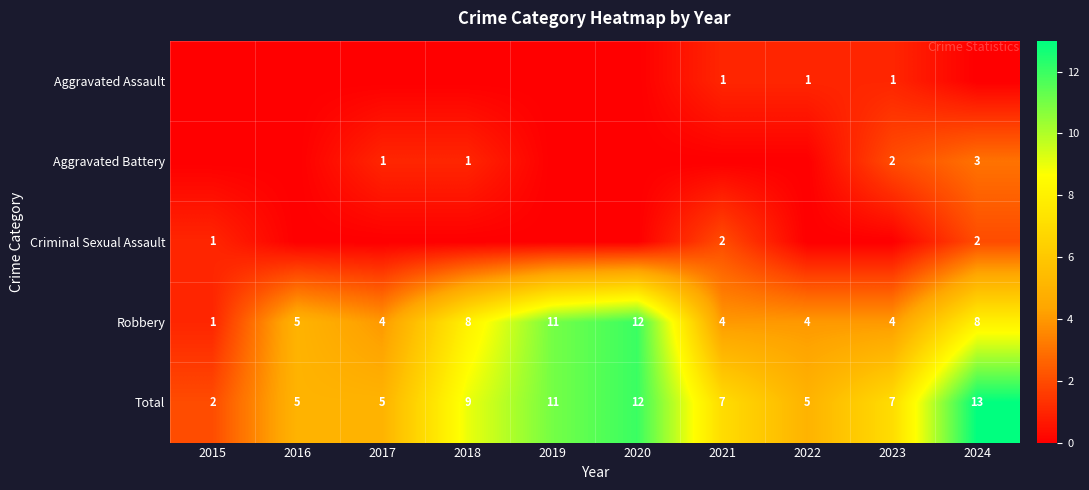

What is the total value across all series at 2022?

10